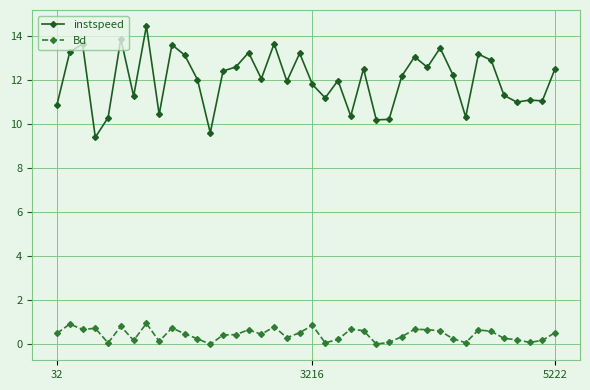

What is the greatest value displayed?

14.4